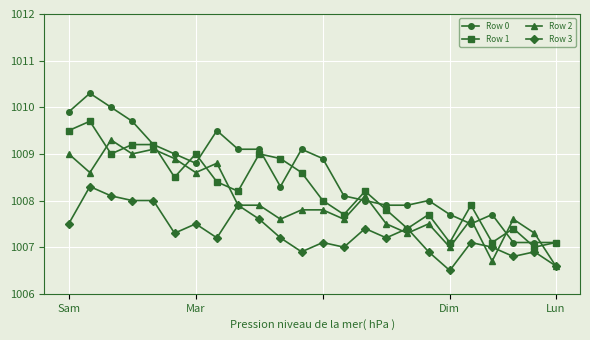

Reading right to left, extract all data points from this chart.

Row 0: 1007.1	1007.1	1007.1	1007.7	1007.5	1007.7	1008.0	1007.9	1007.9	1008.0	1008.1	1008.9	1009.1	1008.3	1009.1	1009.1	1009.5	1008.8	1009.0	1009.2	1009.7	1010.0	1010.3	1009.9
Row 1: 1007.1	1007.0	1007.4	1007.1	1007.9	1007.1	1007.7	1007.4	1007.8	1008.2	1007.7	1008.0	1008.6	1008.9	1009.0	1008.2	1008.4	1009.0	1008.5	1009.2	1009.2	1009.0	1009.7	1009.5
Row 2: 1006.6	1007.3	1007.6	1006.7	1007.6	1007.0	1007.5	1007.3	1007.5	1008.1	1007.6	1007.8	1007.8	1007.6	1007.9	1007.9	1008.8	1008.6	1008.9	1009.1	1009.0	1009.3	1008.6	1009.0
Row 3: 1006.6	1006.9	1006.8	1007.0	1007.1	1006.5	1006.9	1007.4	1007.2	1007.4	1007.0	1007.1	1006.9	1007.2	1007.6	1007.9	1007.2	1007.5	1007.3	1008.0	1008.0	1008.1	1008.3	1007.5